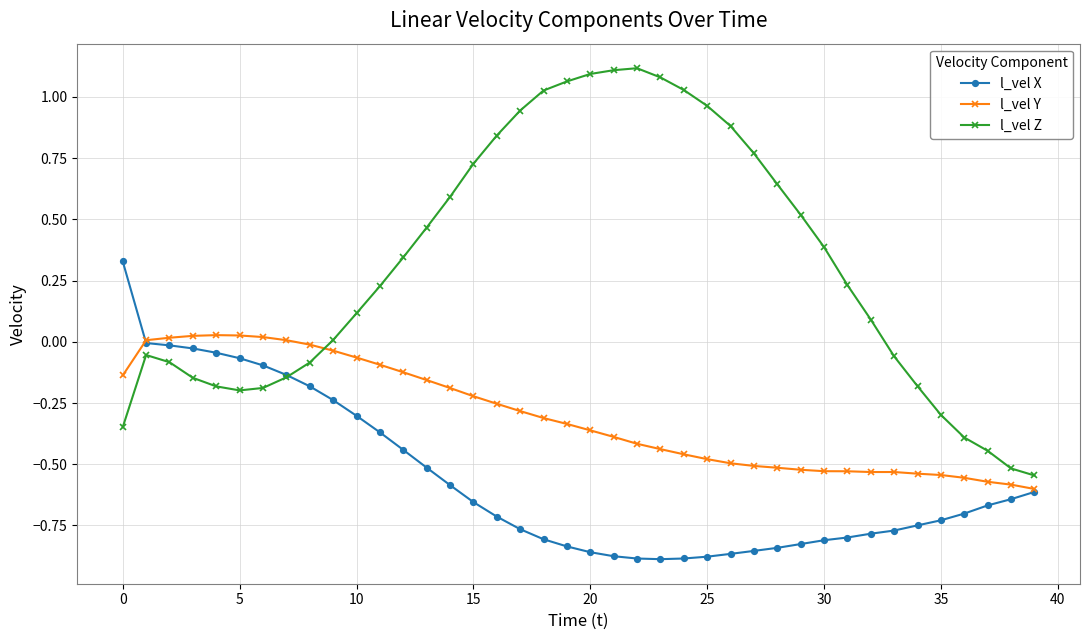

Which series has the largest total across all categories?

l_vel Z